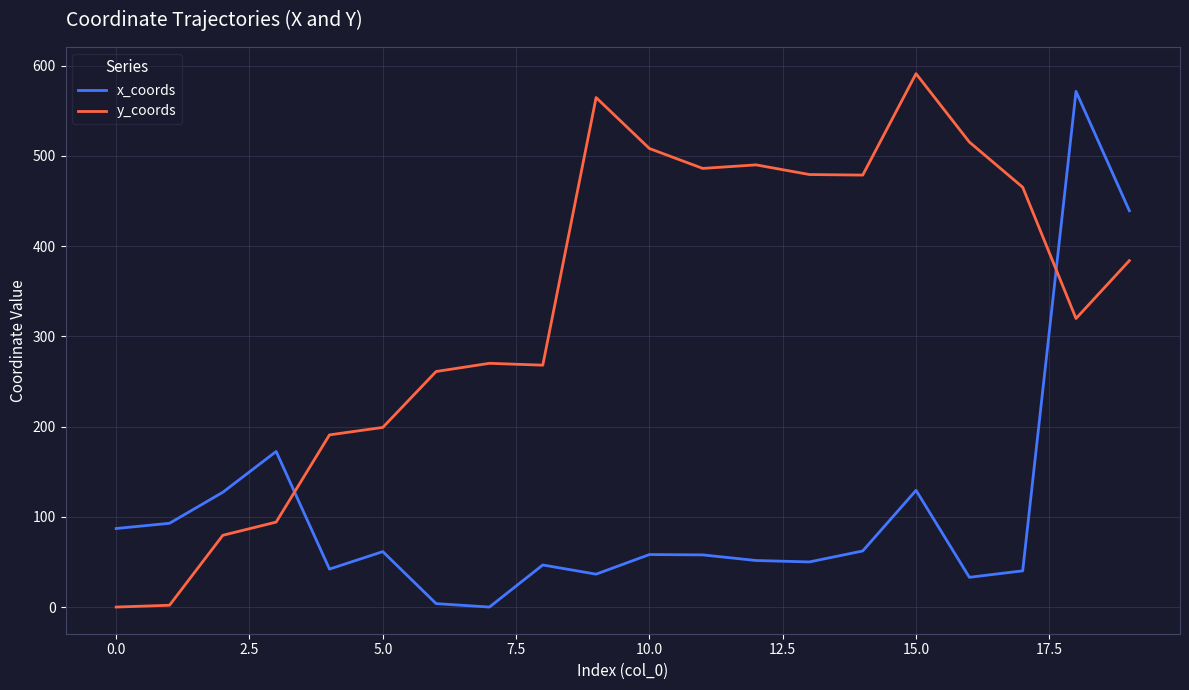

List the series in order of their peak value, highest first.

y_coords, x_coords